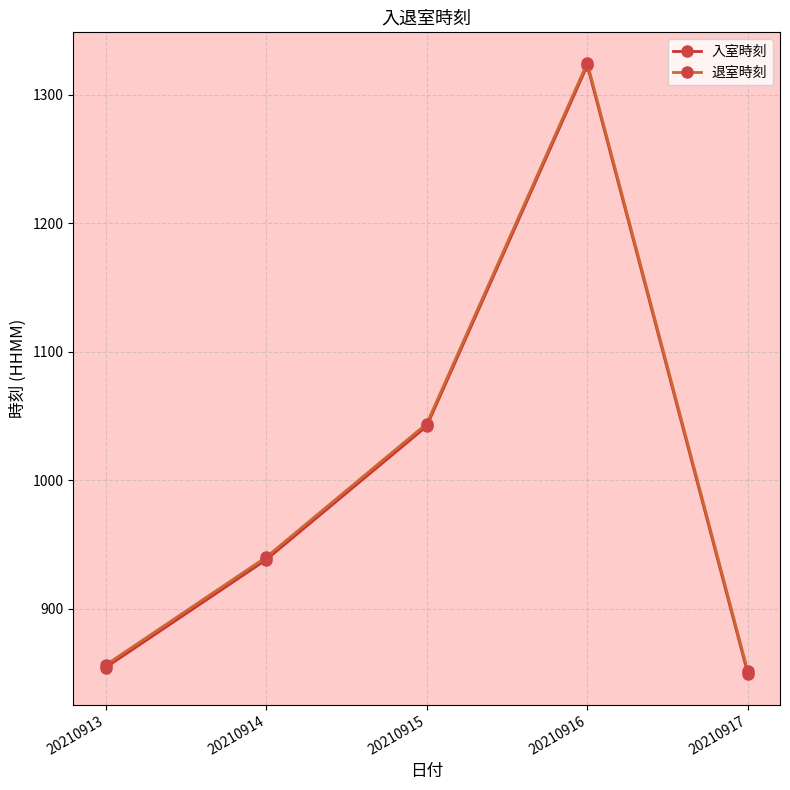

How many interior local peaks does the 入室時刻 series have?

1